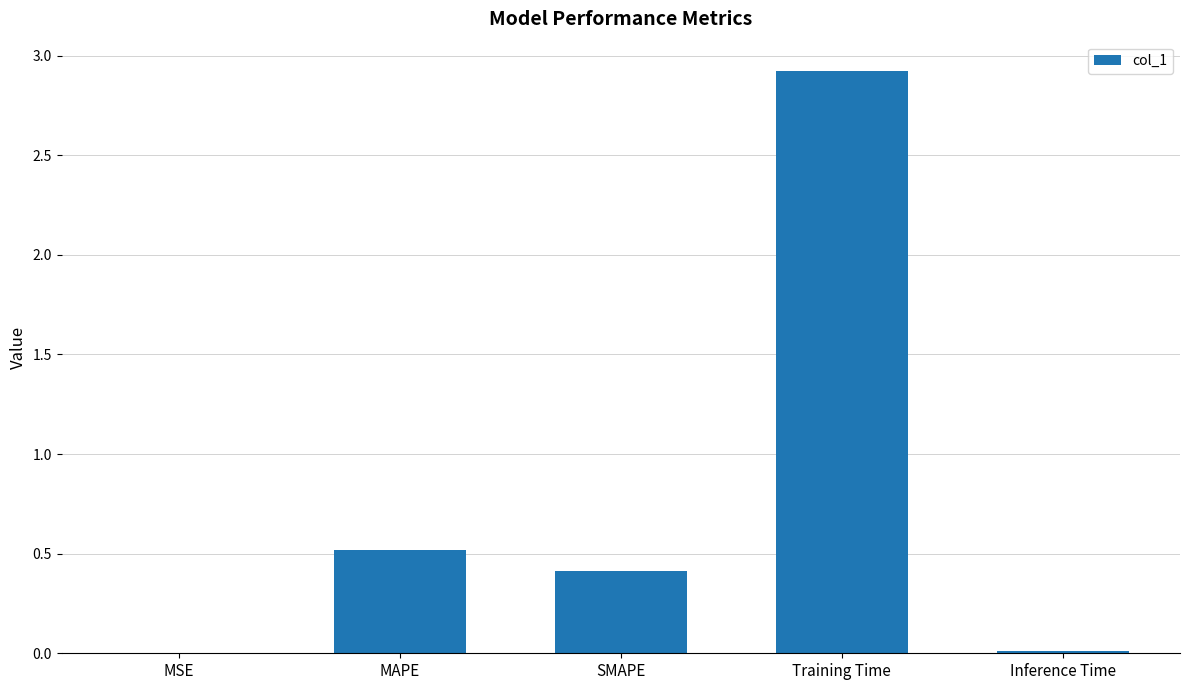

Which category has the highest value across all series?

Training Time